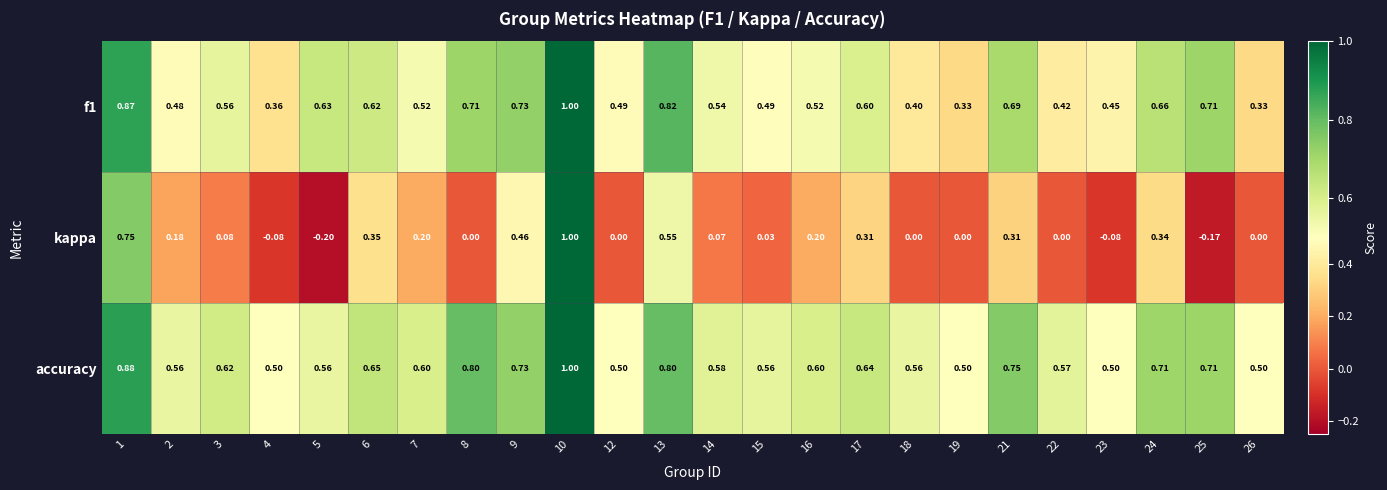

Which series has the widest spread of values?

kappa